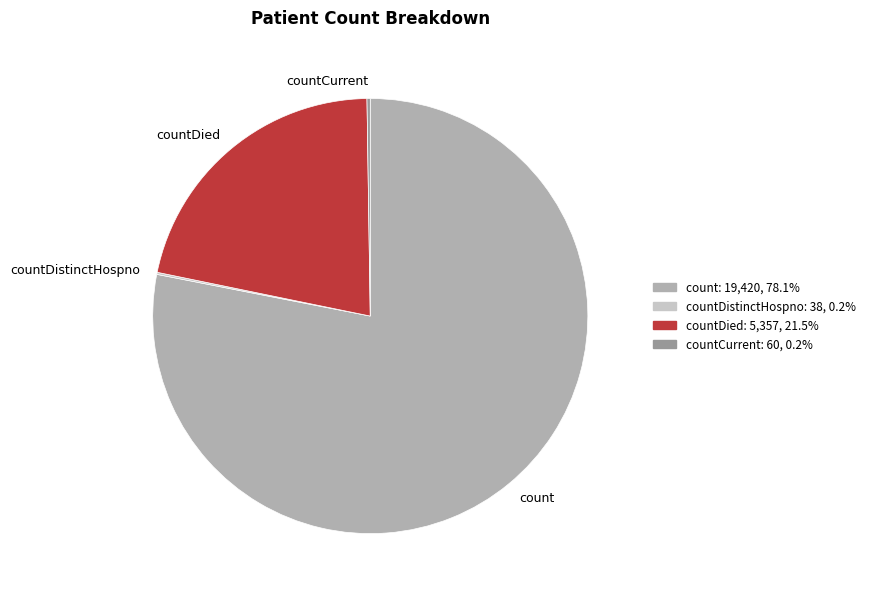

Approximately how many times larger is the value at countDied compared to count?

0.3